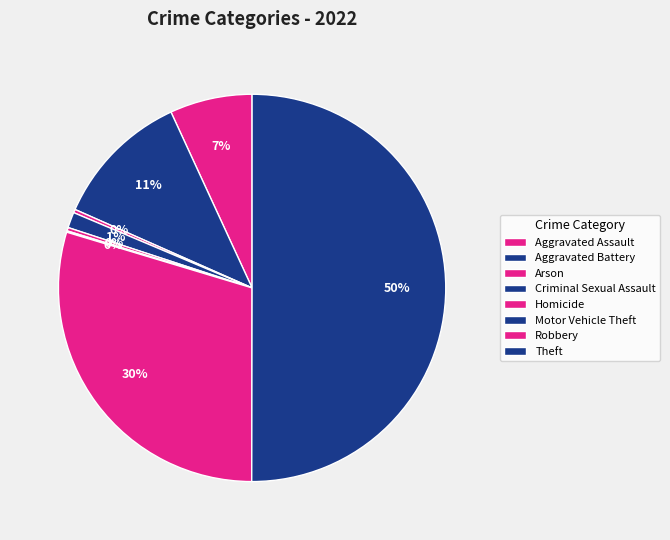

To the nearest percent, what portion does Robbery represent?

30%